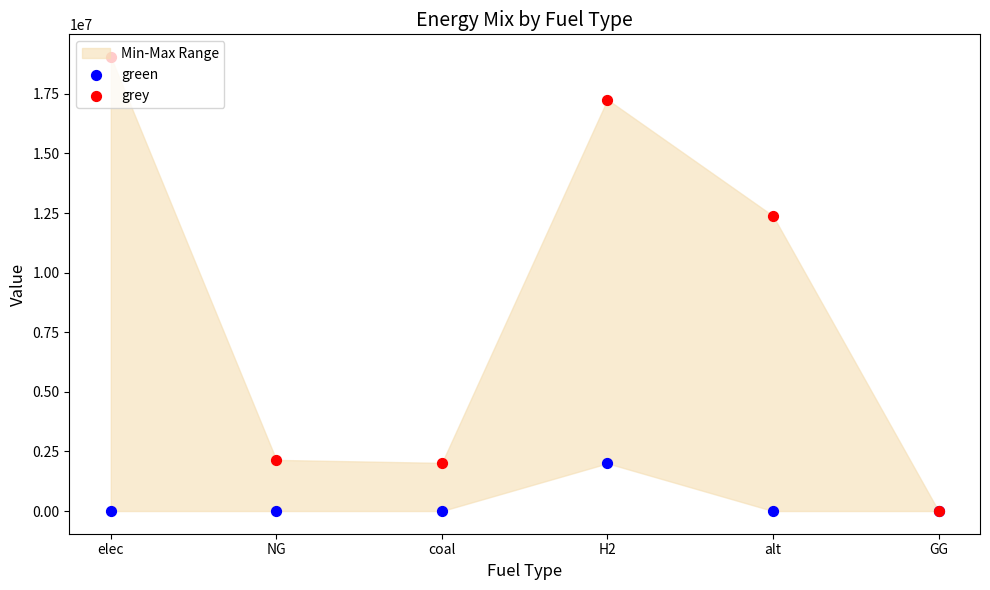

At which category is the sum across all series the highest?

H2